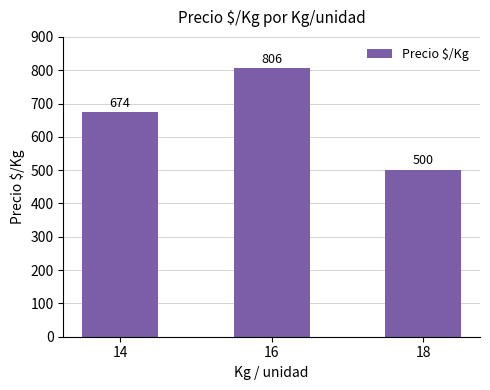

The chart shows a value of 500 at 18. True or false?

True